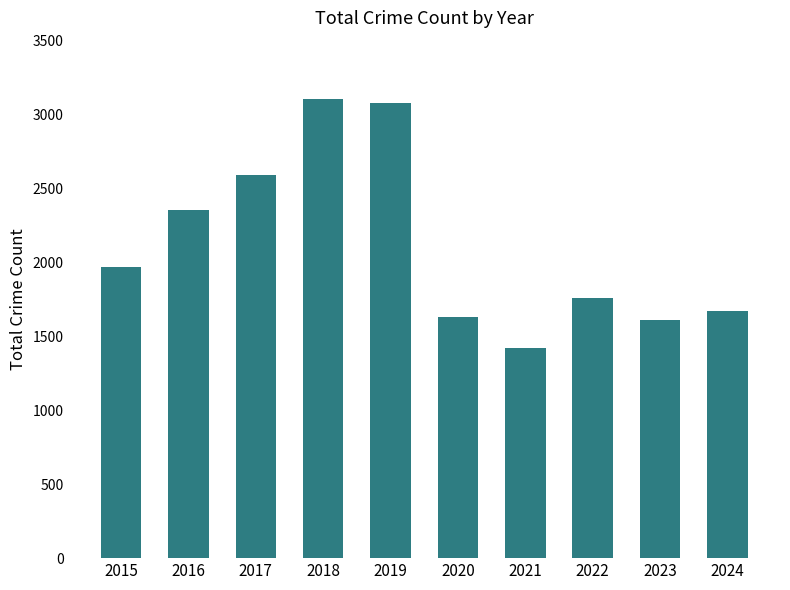

Does the chart contain any negative values?

No